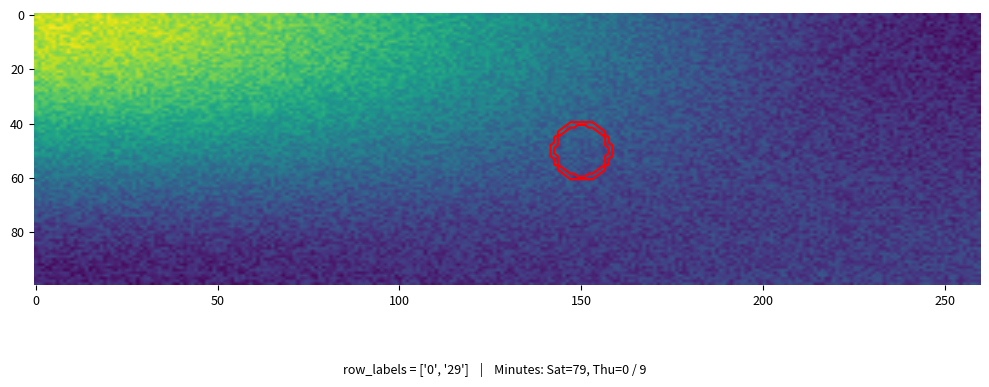

Reading right to left, list all the values displayed in this chart.

row_0: 0	79
row_29: 9	0